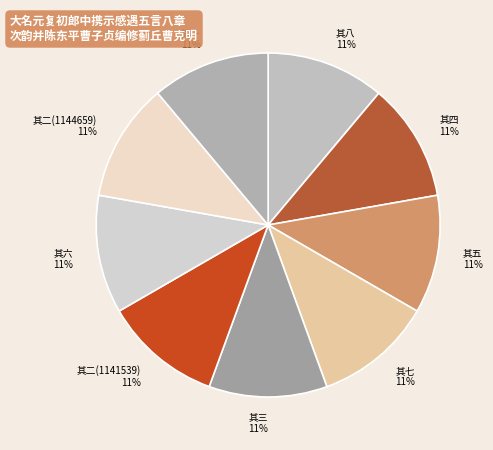

Is there any slice that represents more than half of the pie?

No